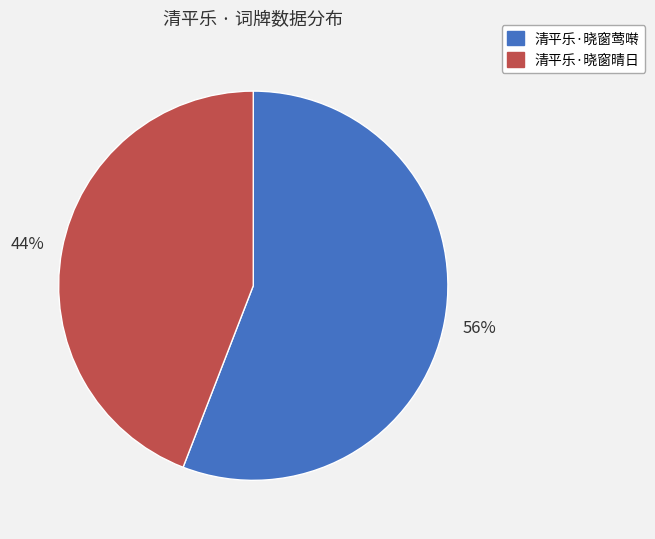

Which slice is the largest?

清平乐·晓窗莺啭